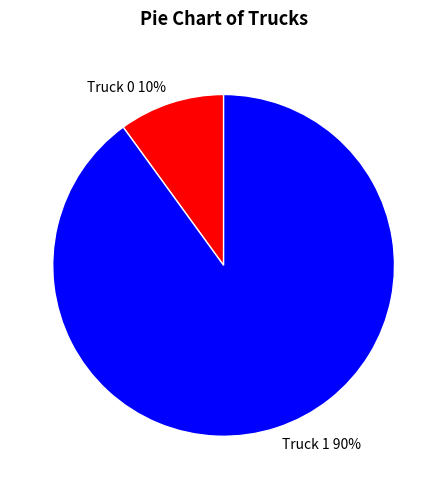

To the nearest percent, what portion does Truck 1 represent?

90%